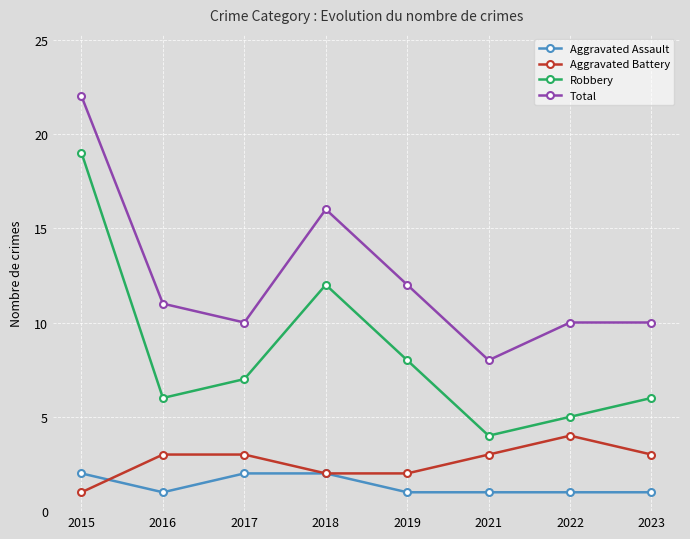

Is this an area chart (filled region under the line)?

No